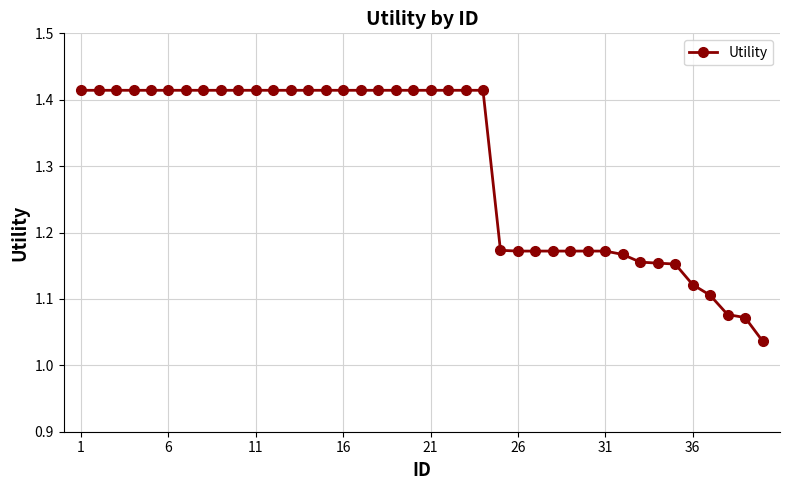

What is the difference between the maximum and minimum values?

0.4